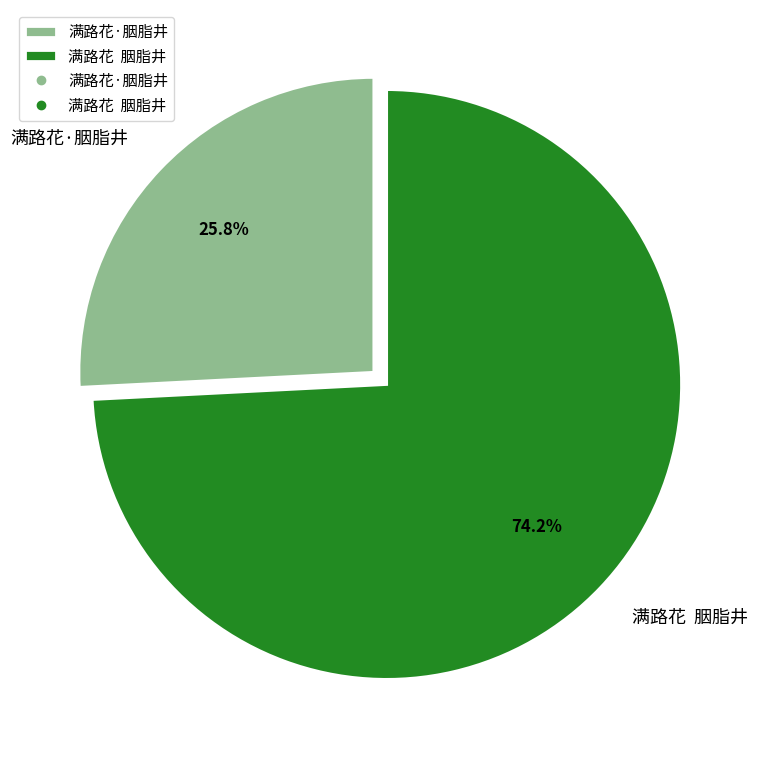

Combined, do 满路花·胭脂井 and 满路花 胭脂井 account for over 50%?

Yes